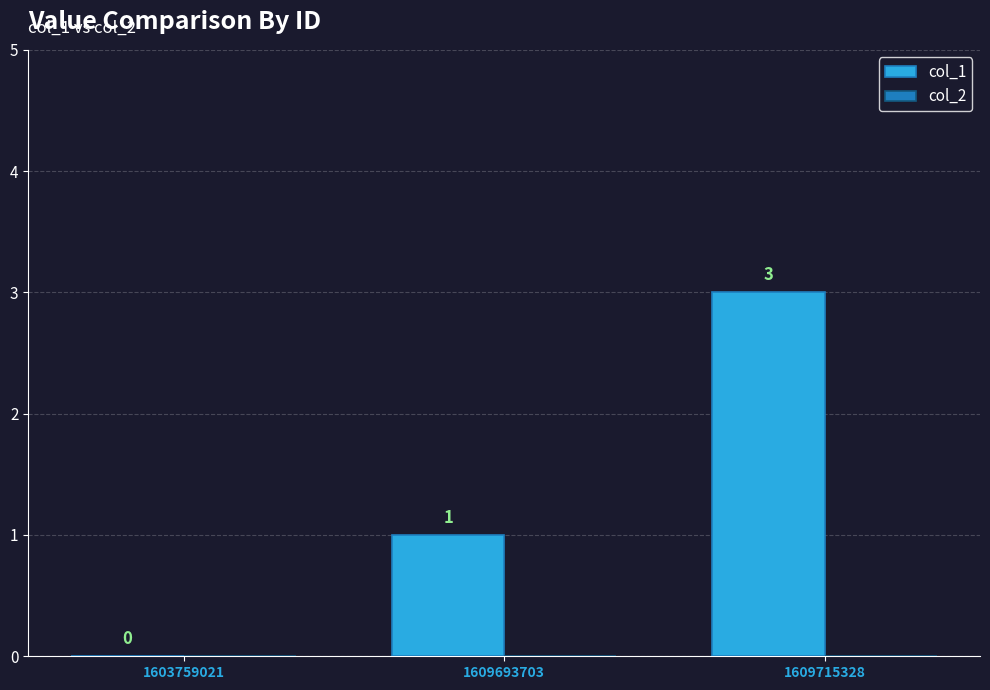

What is the maximum value shown in the chart?

3